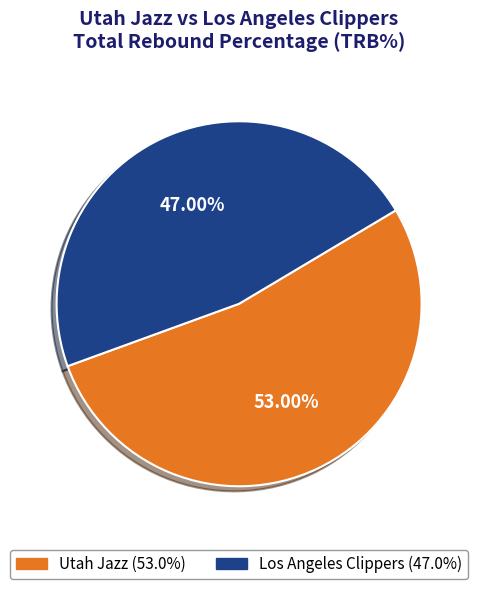

Is there any slice that represents more than half of the pie?

Yes